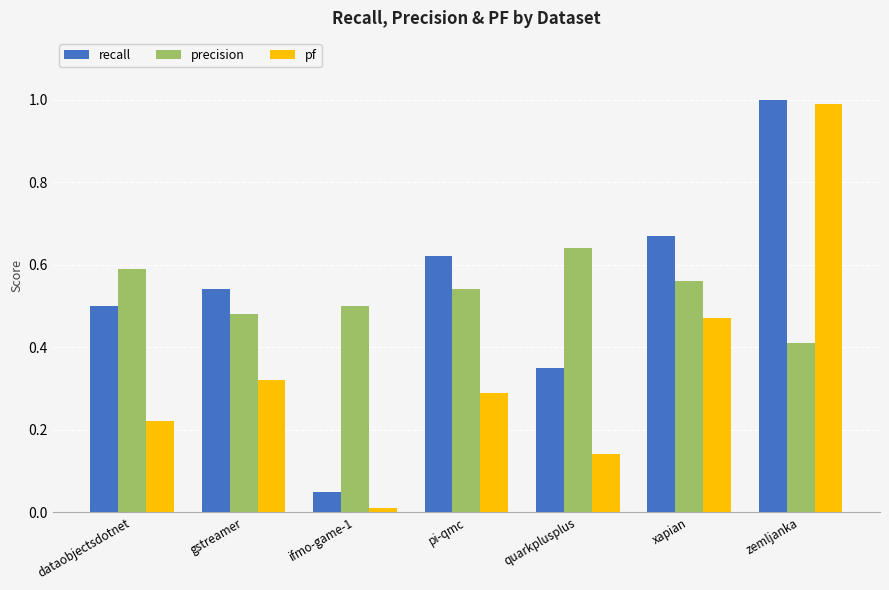

At which category does the chart reach its peak across all series?

zemljanka